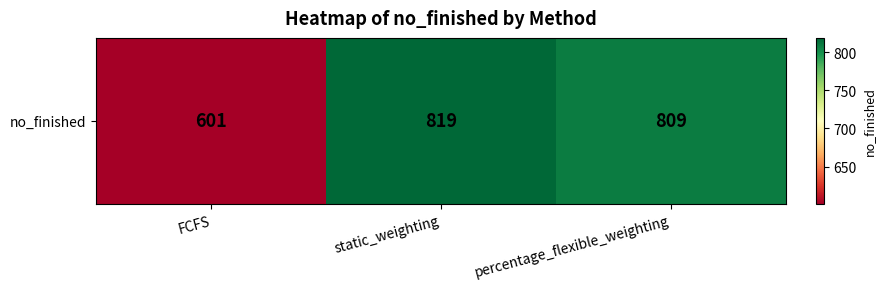

Rank the categories by value from lowest to highest.

FCFS, percentage_flexible_weighting, static_weighting